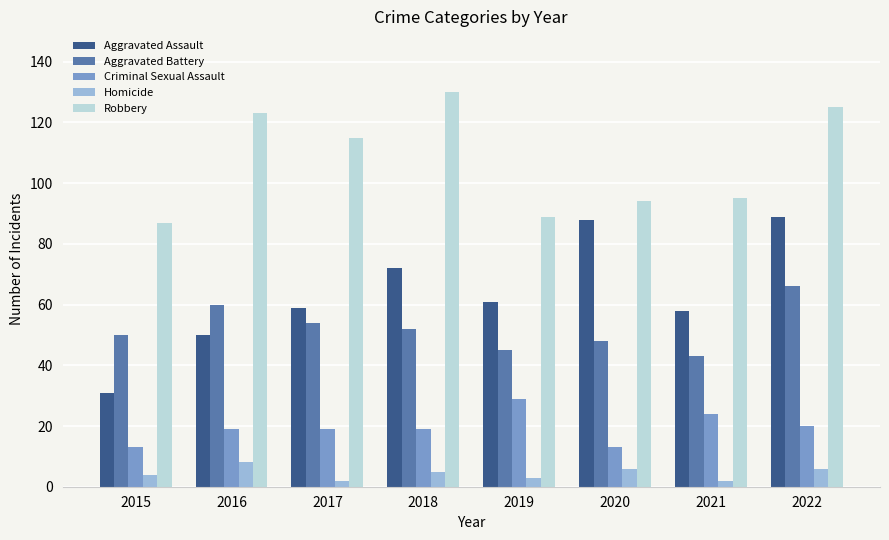

What is the sum of all Criminal Sexual Assault values?

156